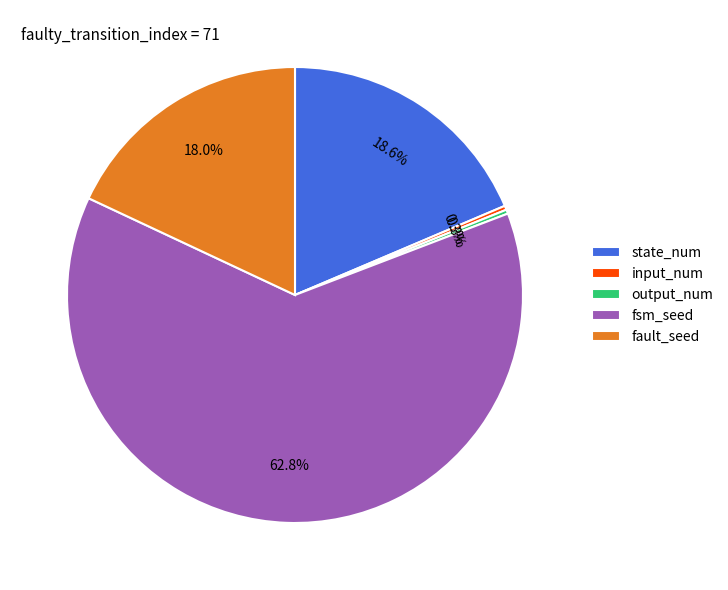

To the nearest percent, what is the combined percentage of fault_seed and fsm_seed?

81%